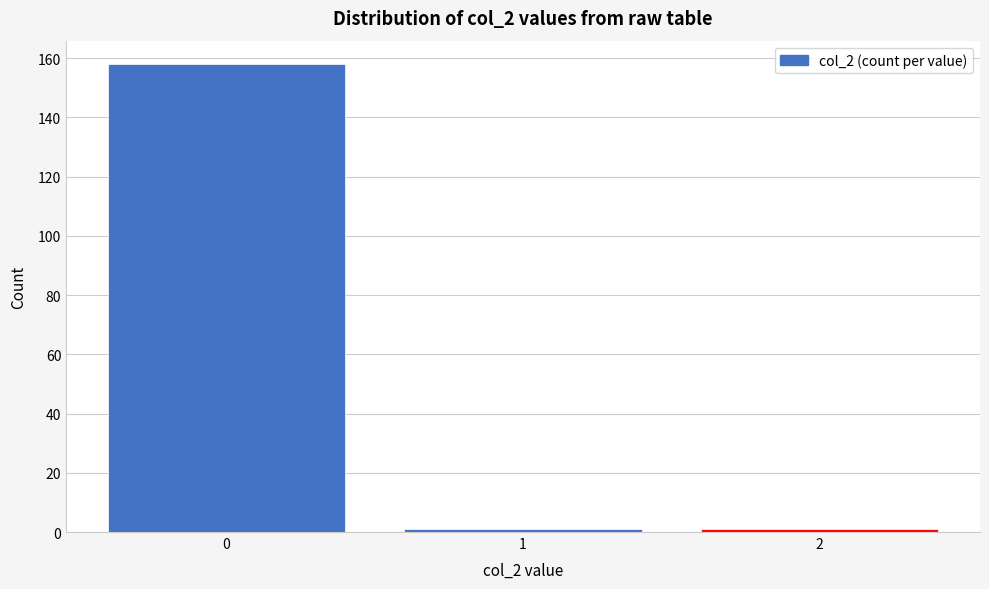

Reading right to left, what are all the values shown in this chart?

2=1	1=1	0=158